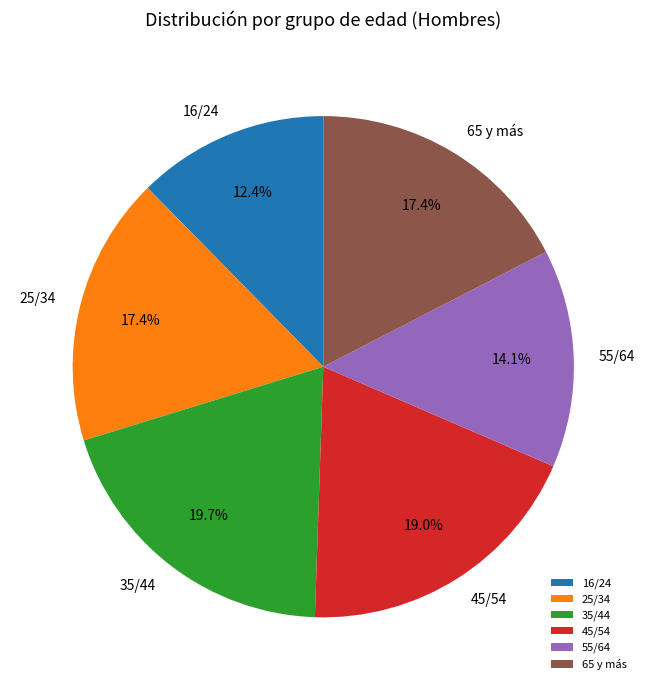

Is it true that 65 y más is 17% of the pie?

True